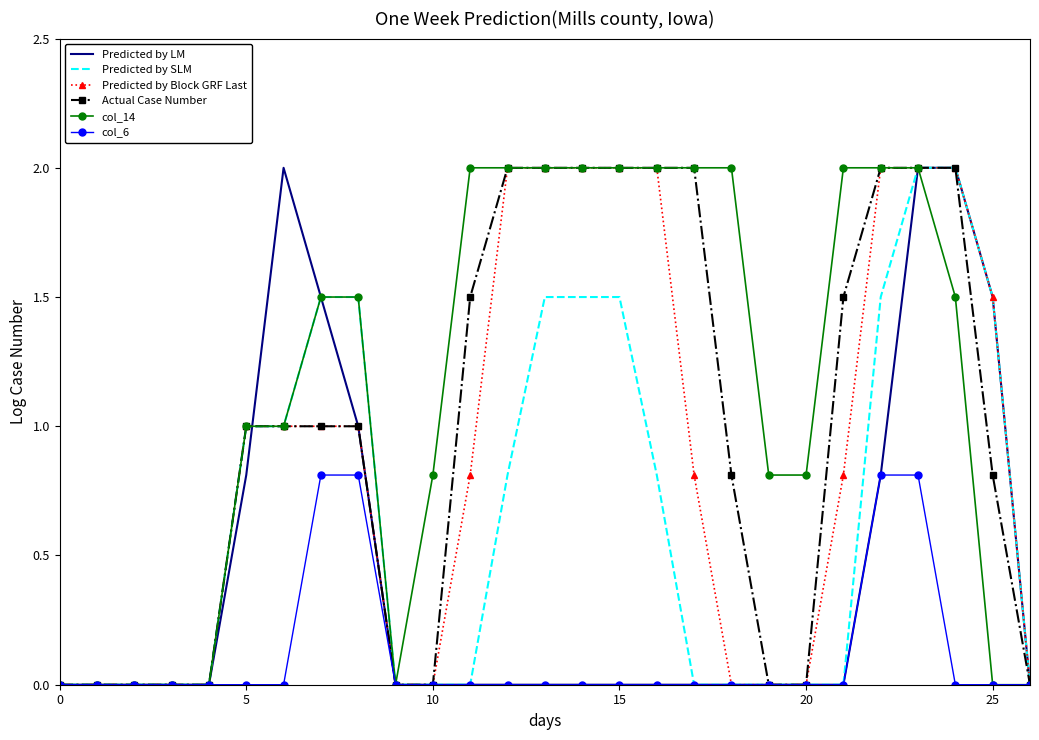

What are all the series names shown in the legend?

Predicted by LM, Predicted by SLM, Predicted by Block GRF Last, Actual Case Number, col_14, col_6